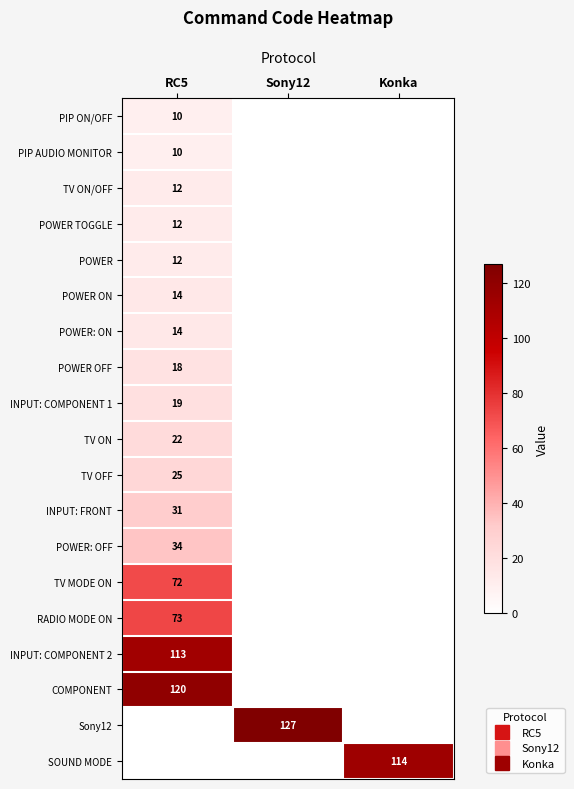

List the series in order of their peak value, lowest first.

PIP ON/OFF, PIP AUDIO MONITOR, TV ON/OFF, POWER TOGGLE, POWER, POWER ON, POWER: ON, POWER OFF, INPUT: COMPONENT 1, TV ON, TV OFF, INPUT: FRONT, POWER: OFF, TV MODE ON, RADIO MODE ON, INPUT: COMPONENT 2, SOUND MODE, COMPONENT, Sony12